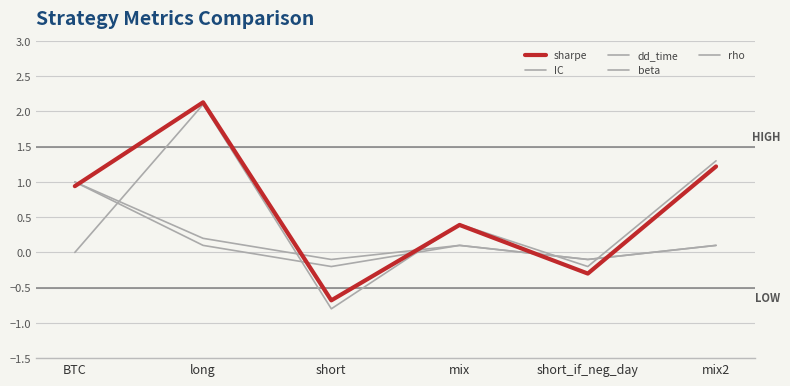

How many distinct data groups are displayed?

5